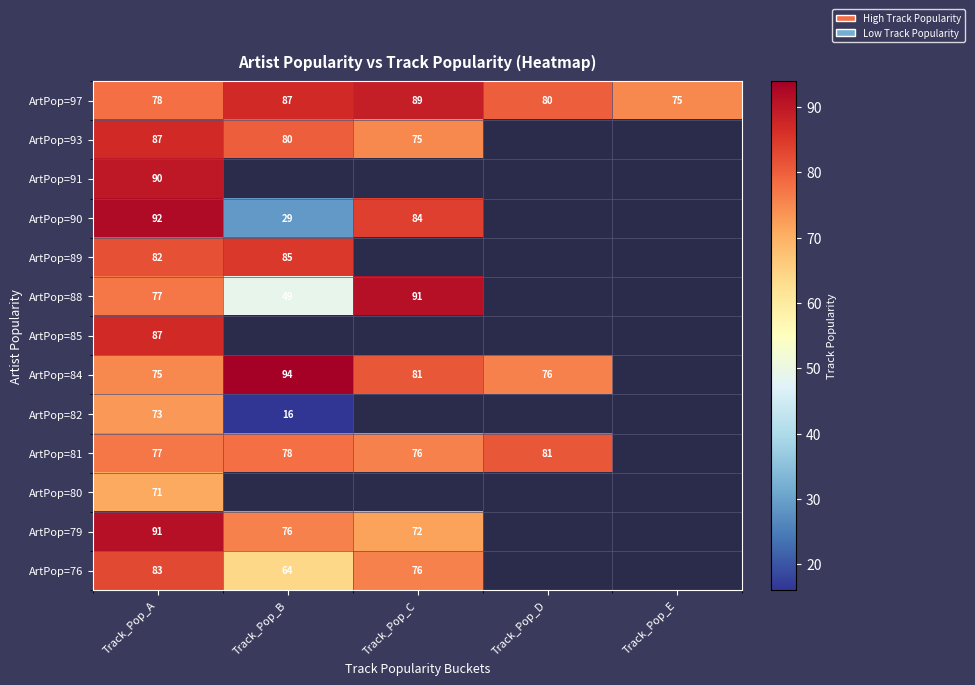

How many data points does each series have?

5